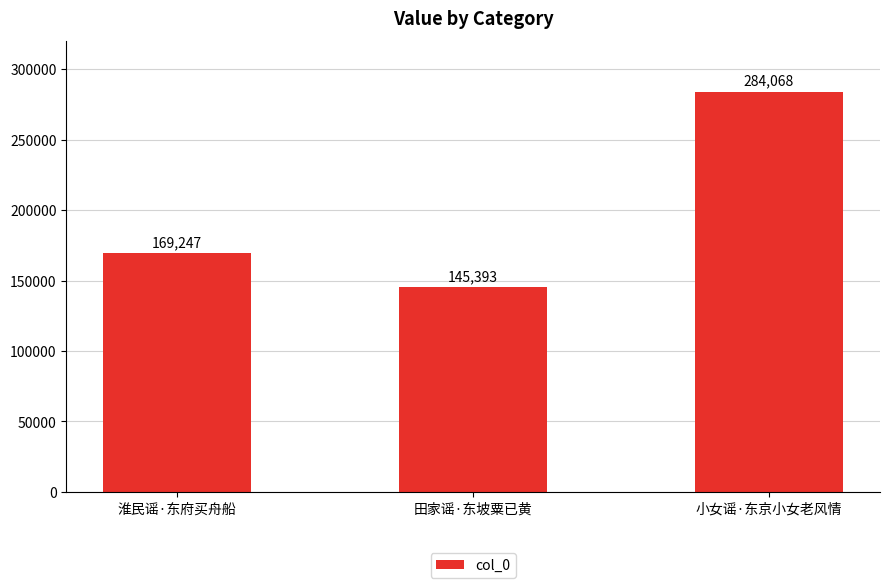

The value at 淮民谣·东府买舟船 is 228231. True or false?

False